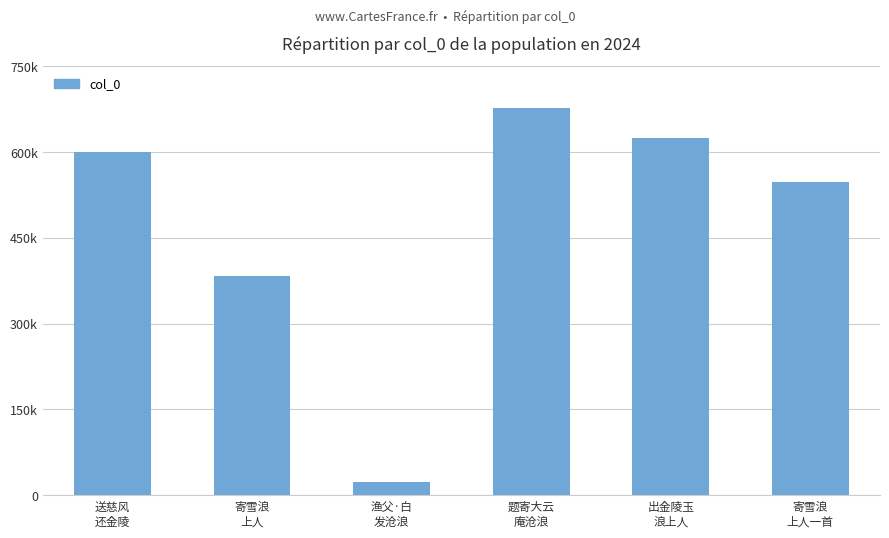

At which category does the chart reach its minimum across all series?

渔父·白
发沧浪